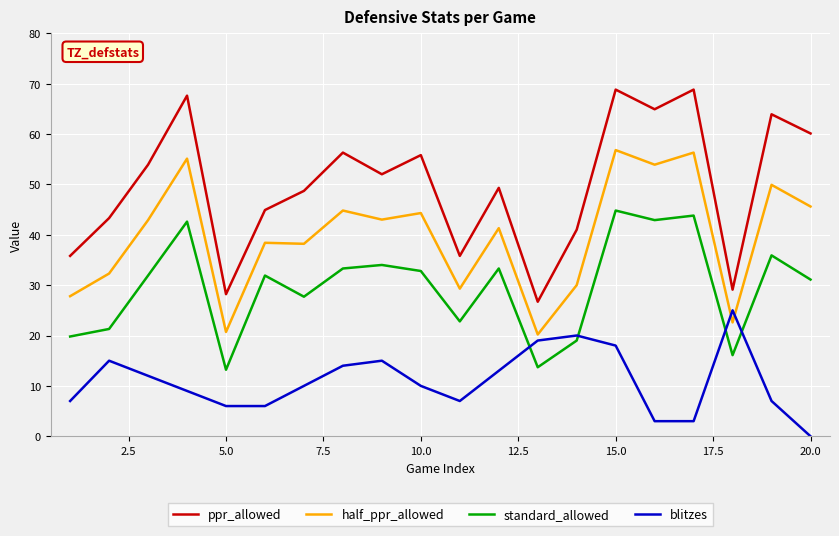

What are all the series names shown in the legend?

ppr_allowed, half_ppr_allowed, standard_allowed, blitzes